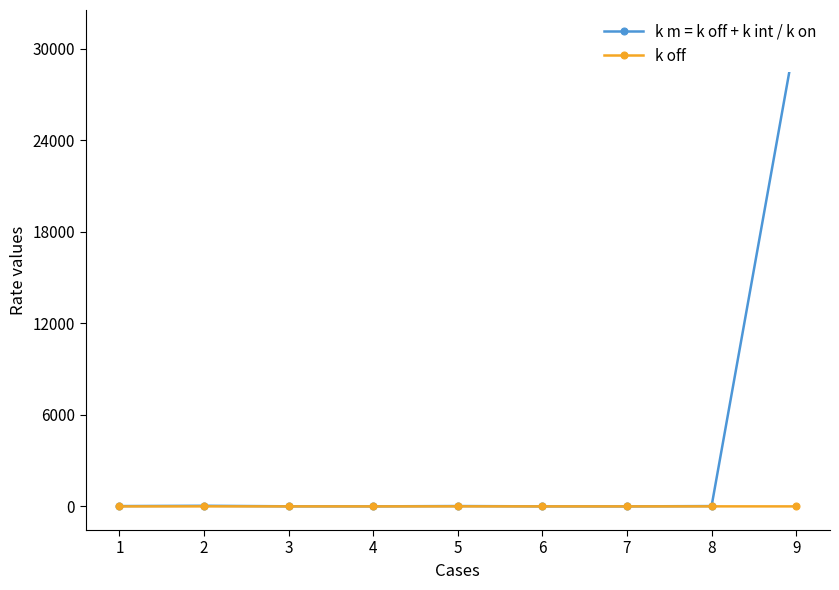

Reading right to left, transcribe all the data shown in this chart.

k m = k off + k int / k on: 31000.0	20.2	0.2	1.4	22.0	2.0	5.0	40.0	20.0
k off: 0.1	2.0	0.0	0.5	2.0	0.0	0.5	2.0	0.0